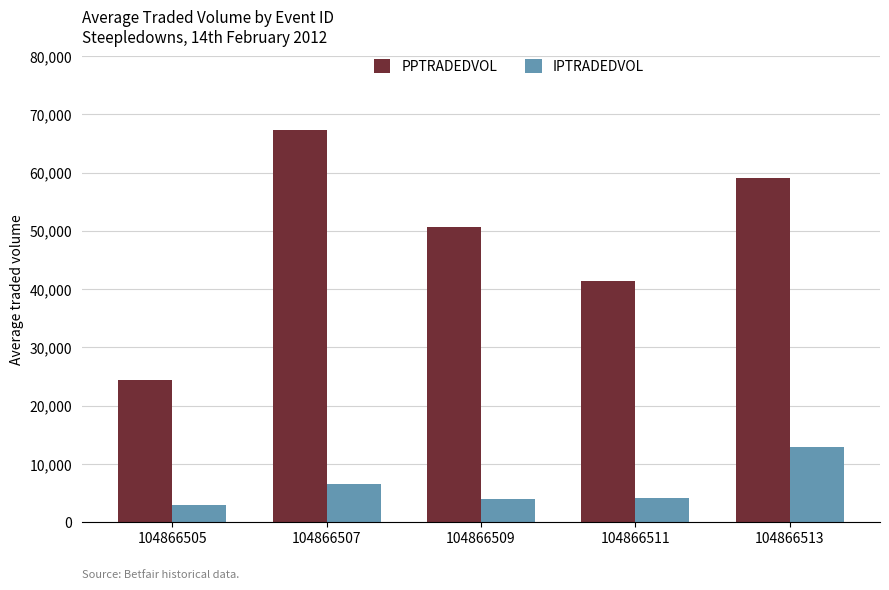

List the labels in order of PPTRADEDVOL value, largest first.

104866507, 104866513, 104866509, 104866511, 104866505